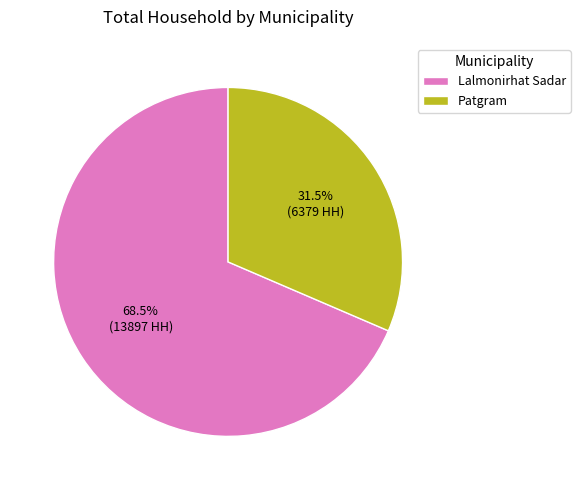

Rank the categories by value from highest to lowest.

Lalmonirhat Sadar, Patgram